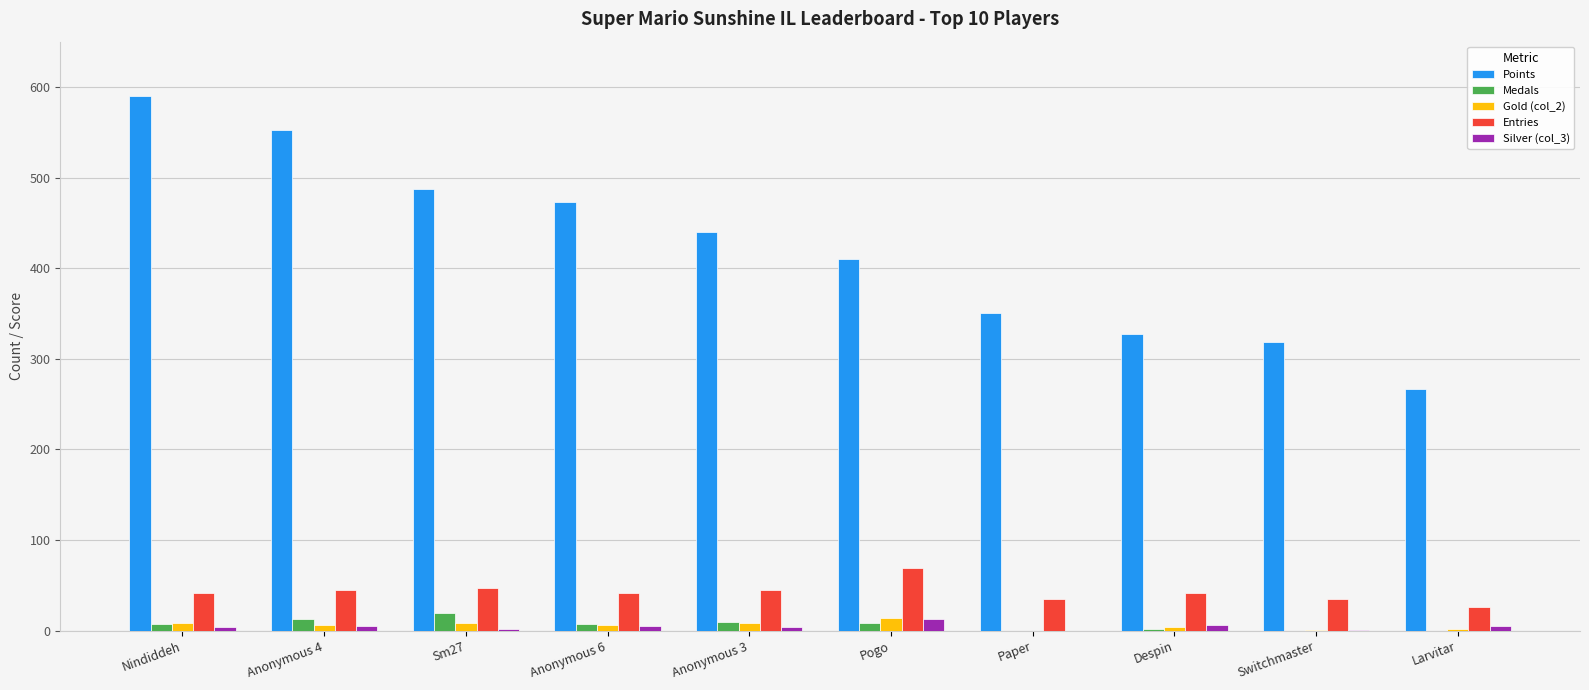

How many series are shown in this chart?

5